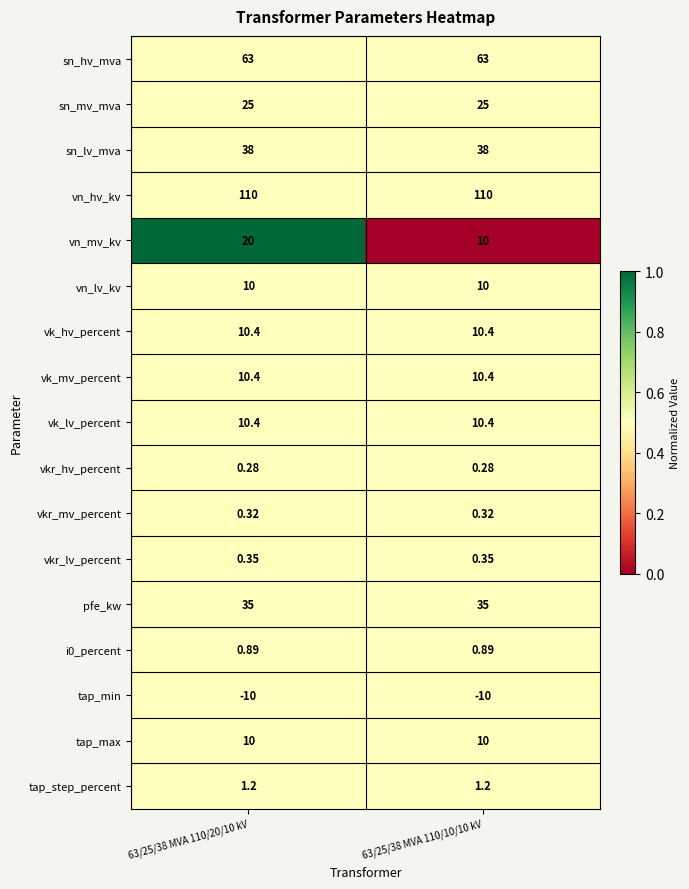

Is the value of vkr_lv_percent at 63/25/38 MVA 110/20/10 kV greater than the value of tap_min at 63/25/38 MVA 110/10/10 kV?

Yes